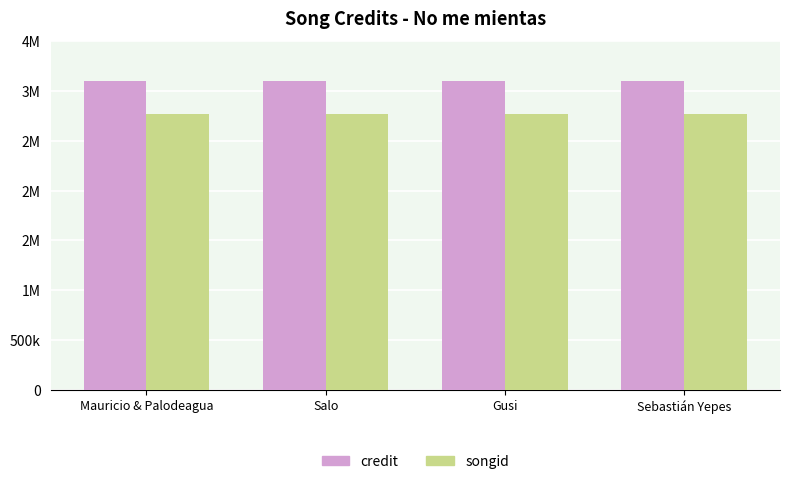

Are the bars horizontal?

No